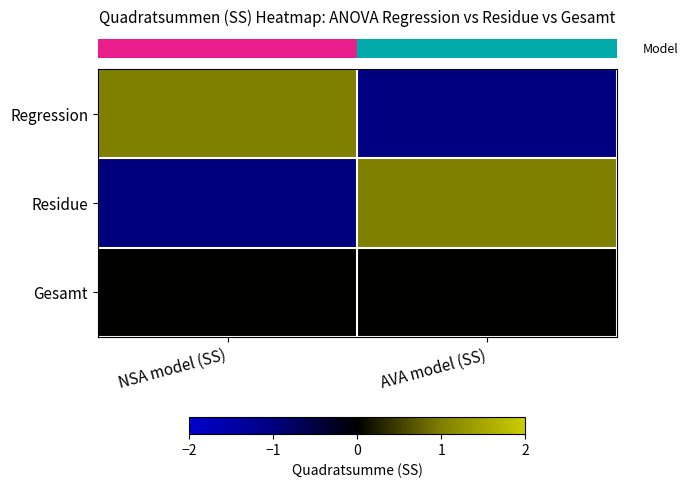

Rank the series by their maximum value, from lowest to highest.

row_2, row_0, row_1